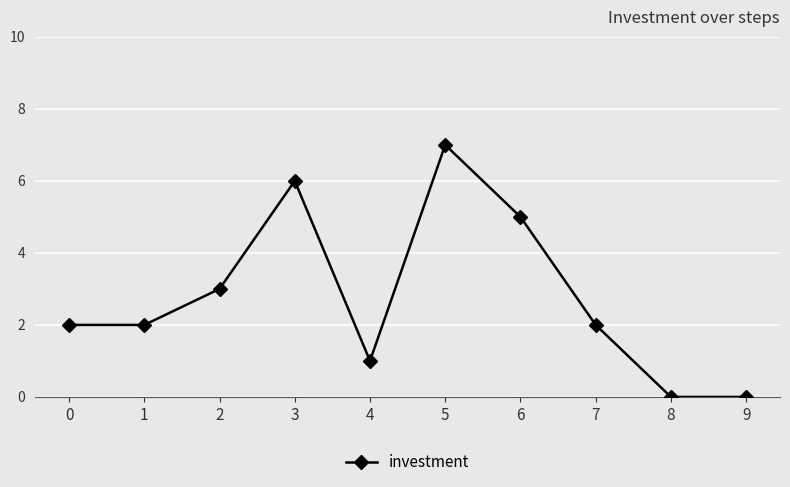

What is the difference between the values at 0 and 6?

3